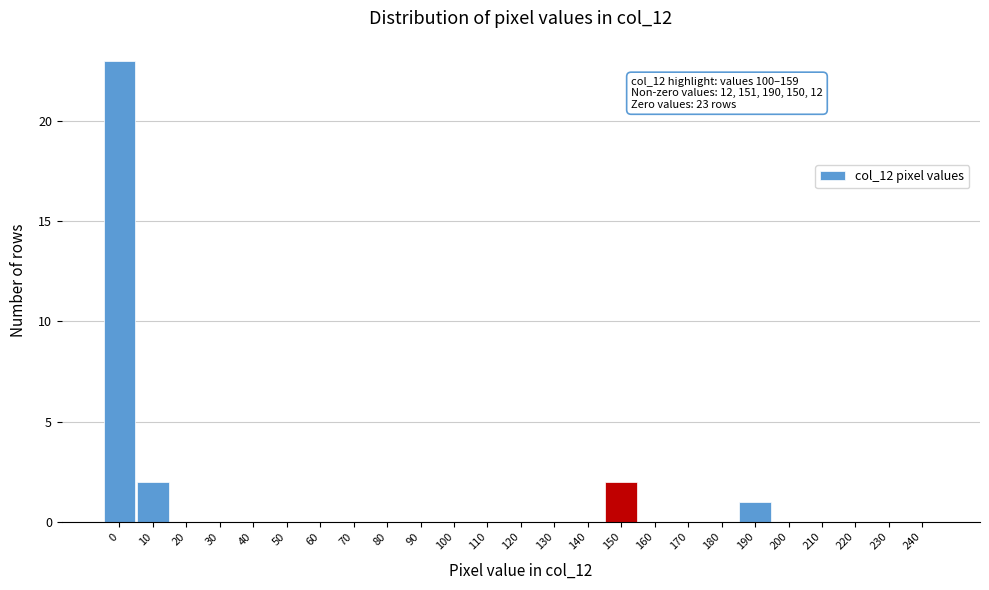

Reading left to right, transcribe all the data shown in this chart.

0=23	10=2	20=0	30=0	40=0	50=0	60=0	70=0	80=0	90=0	100=0	110=0	120=0	130=0	140=0	150=2	160=0	170=0	180=0	190=1	200=0	210=0	220=0	230=0	240=0